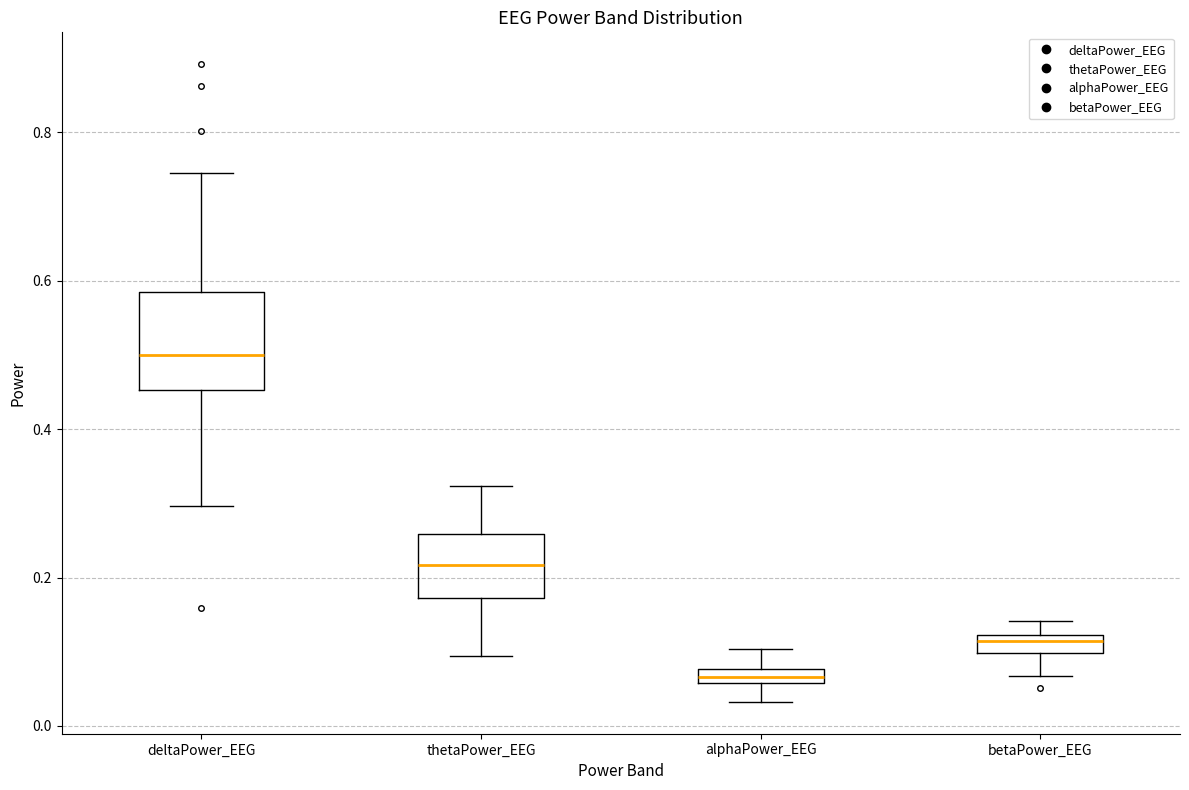

Comparing the boxes themselves (not the whiskers), which one is the tallest?

deltaPower_EEG